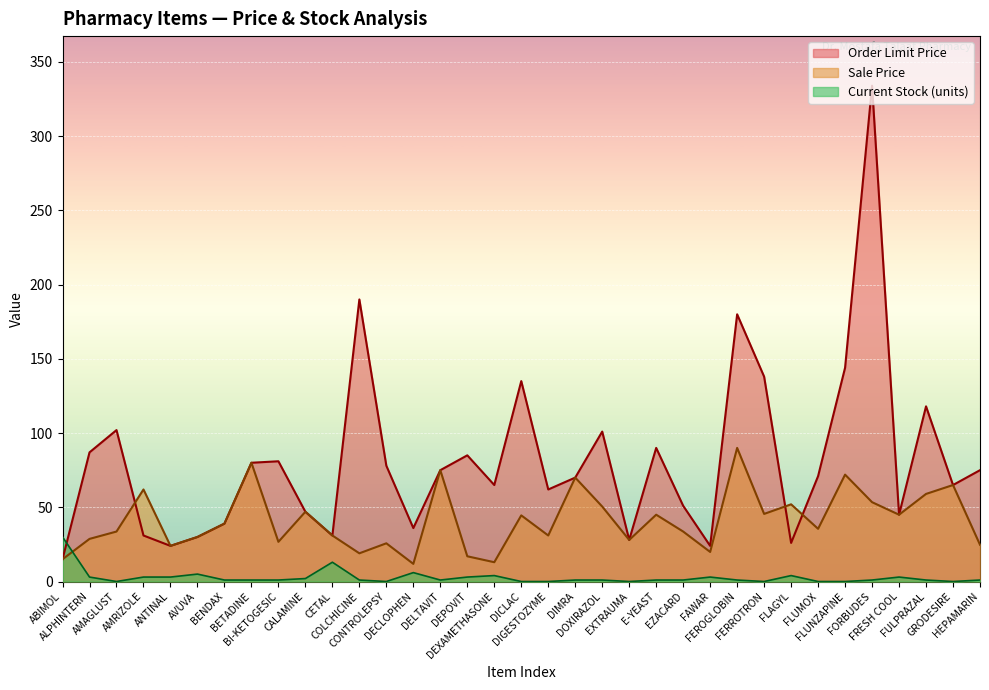

True or false: Current Stock (units) and Sale Price intersect in this chart.

True